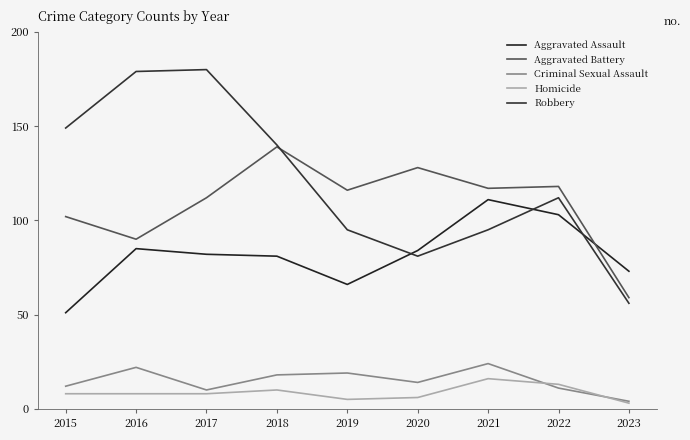

Reading right to left, extract all data points from this chart.

Aggravated Assault: 2023=73	2022=103	2021=111	2020=84	2019=66	2018=81	2017=82	2016=85	2015=51
Aggravated Battery: 2023=59	2022=118	2021=117	2020=128	2019=116	2018=139	2017=112	2016=90	2015=102
Criminal Sexual Assault: 2023=4	2022=11	2021=24	2020=14	2019=19	2018=18	2017=10	2016=22	2015=12
Homicide: 2023=3	2022=13	2021=16	2020=6	2019=5	2018=10	2017=8	2016=8	2015=8
Robbery: 2023=56	2022=112	2021=95	2020=81	2019=95	2018=140	2017=180	2016=179	2015=149